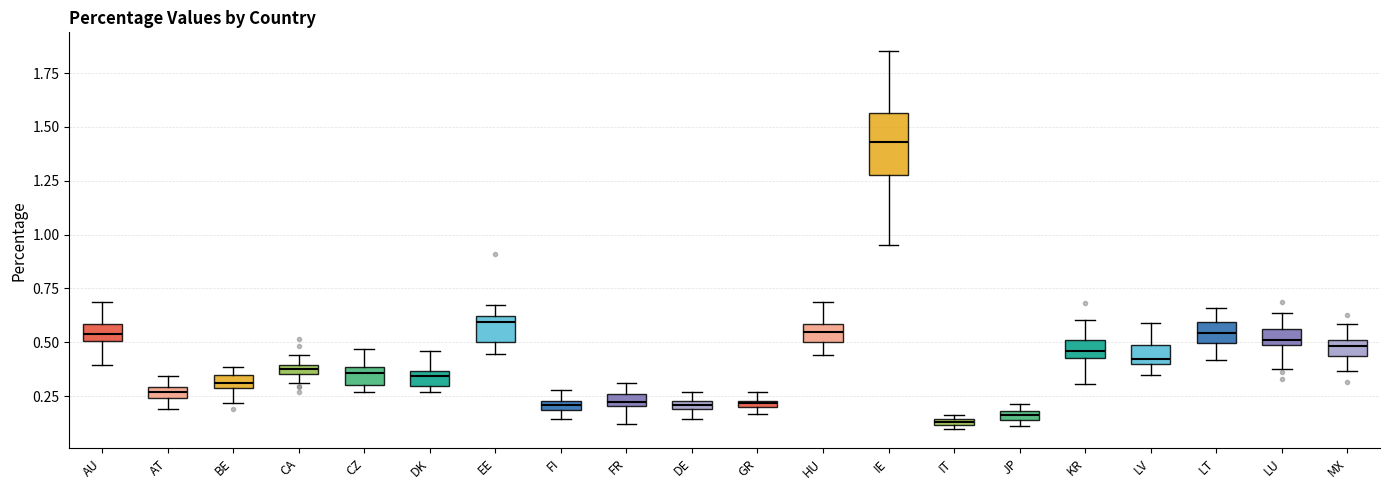

Which box is the tallest, from its lower edge to its upper edge?

IE